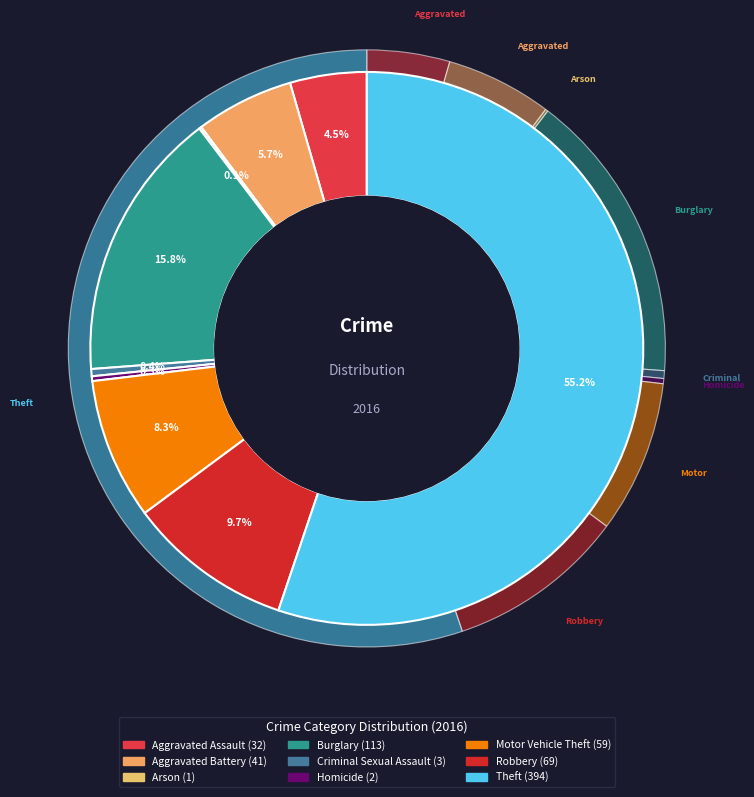

What is the total percentage of Aggravated Battery and Criminal Sexual Assault?

6.2%